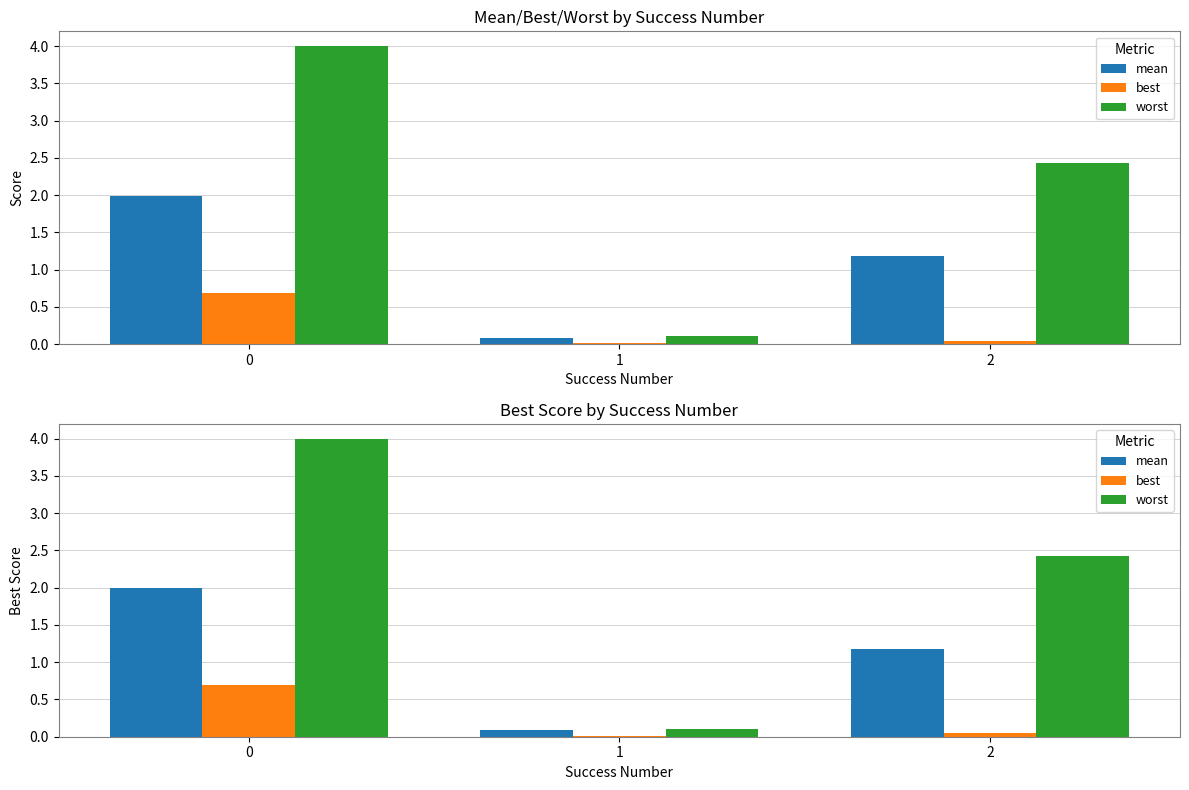

What are all the series names shown in the legend?

mean, best, worst